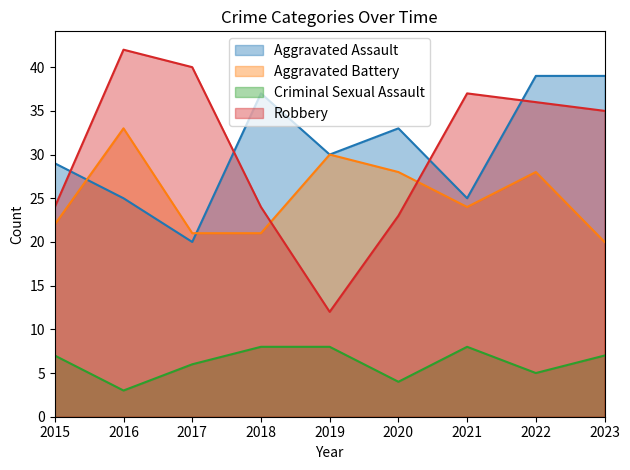

At which label does Criminal Sexual Assault reach its peak?

2018